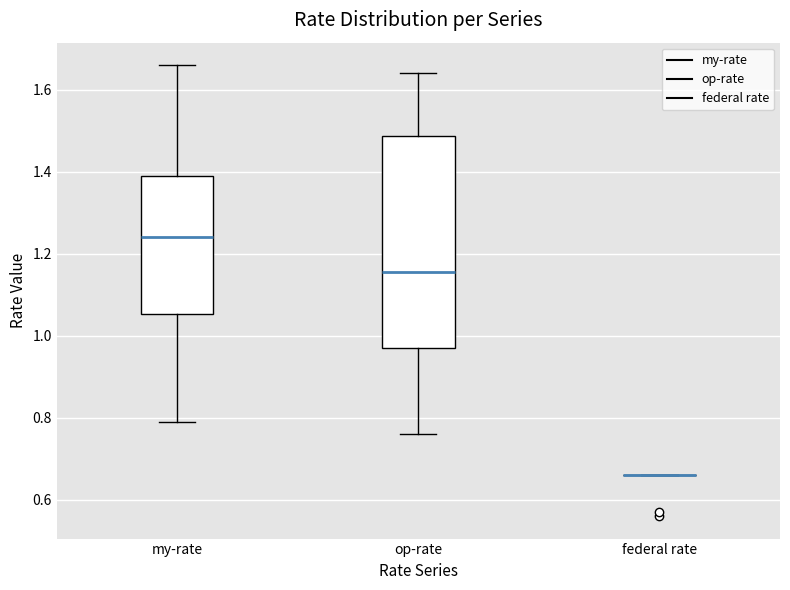

Comparing the boxes themselves (not the whiskers), which one is the tallest?

op-rate